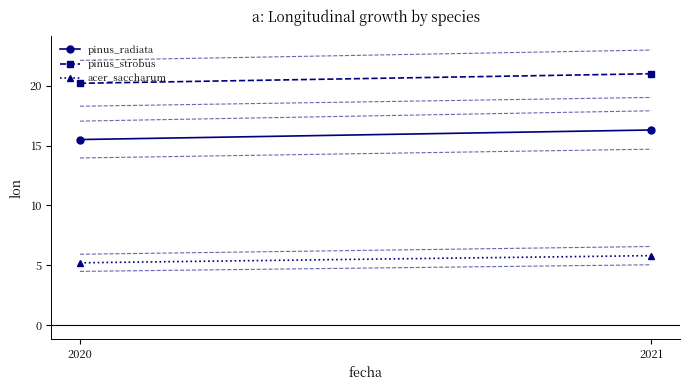

Is it true that acer_saccharum equals 1.5 at 2020?

False